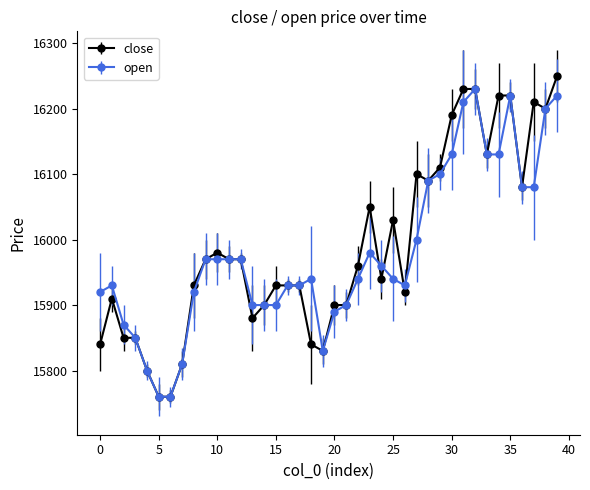

Is this an area chart (filled region under the line)?

No